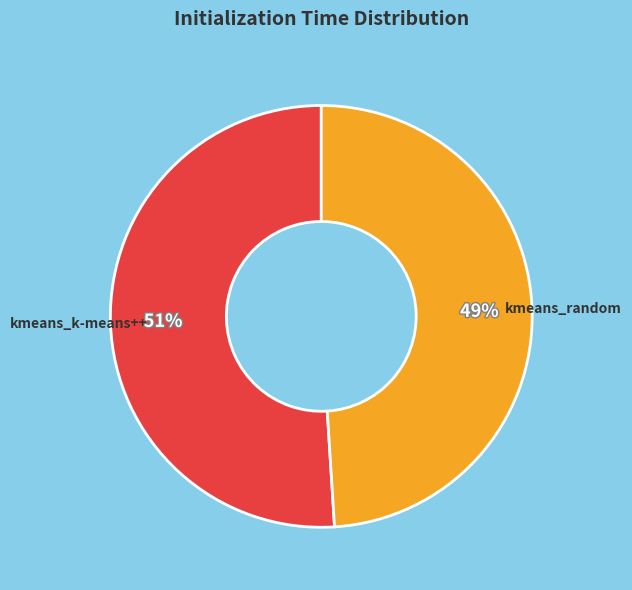

What is the smallest slice in the pie chart?

kmeans_random